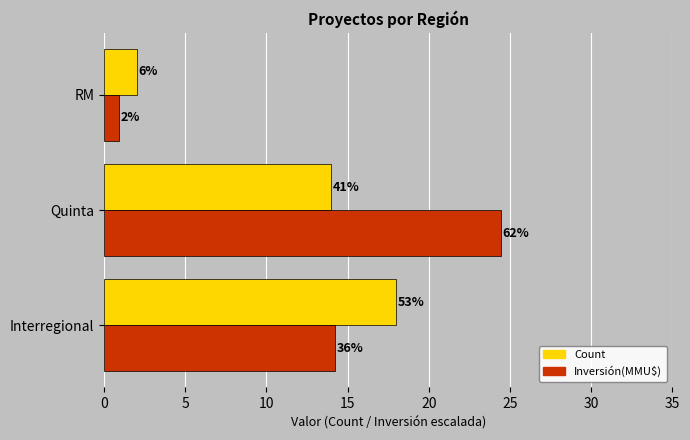

What are all the series names shown in the legend?

Count, Inversión(MMU$)